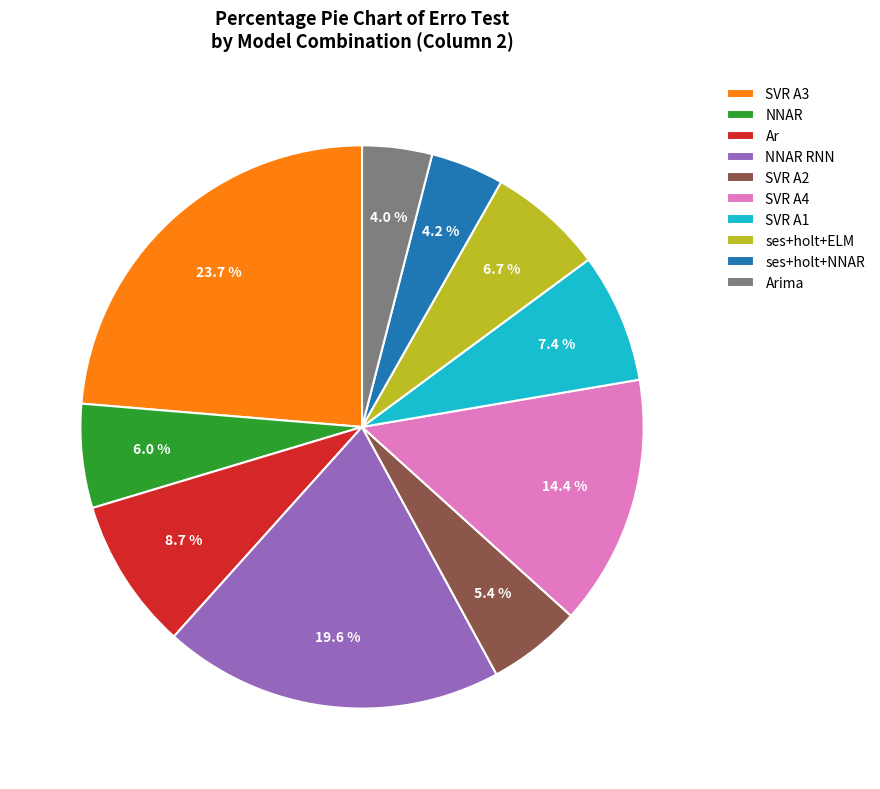

Does any single category account for the majority?

No